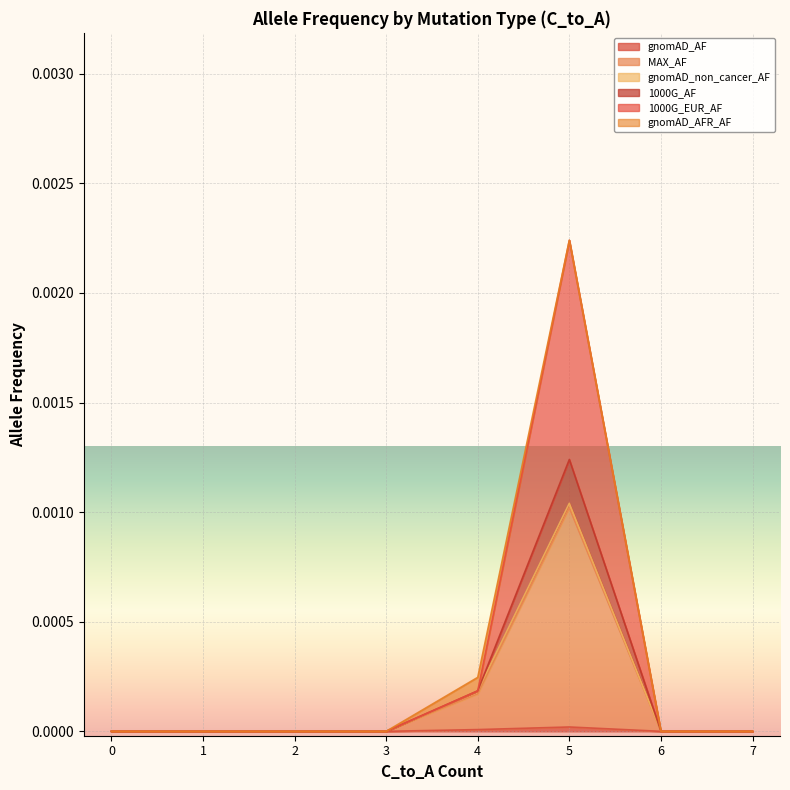

Does the chart display data point markers on the line(s)?

No